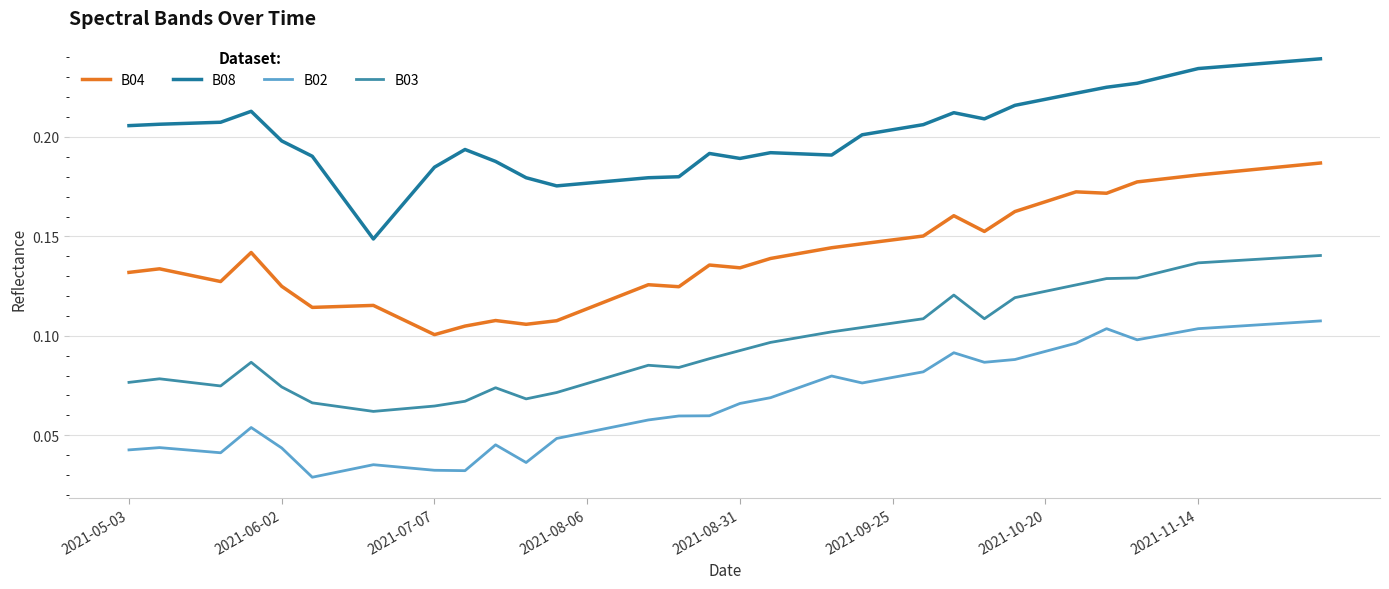

True or false: B02 and B03 intersect in this chart.

False